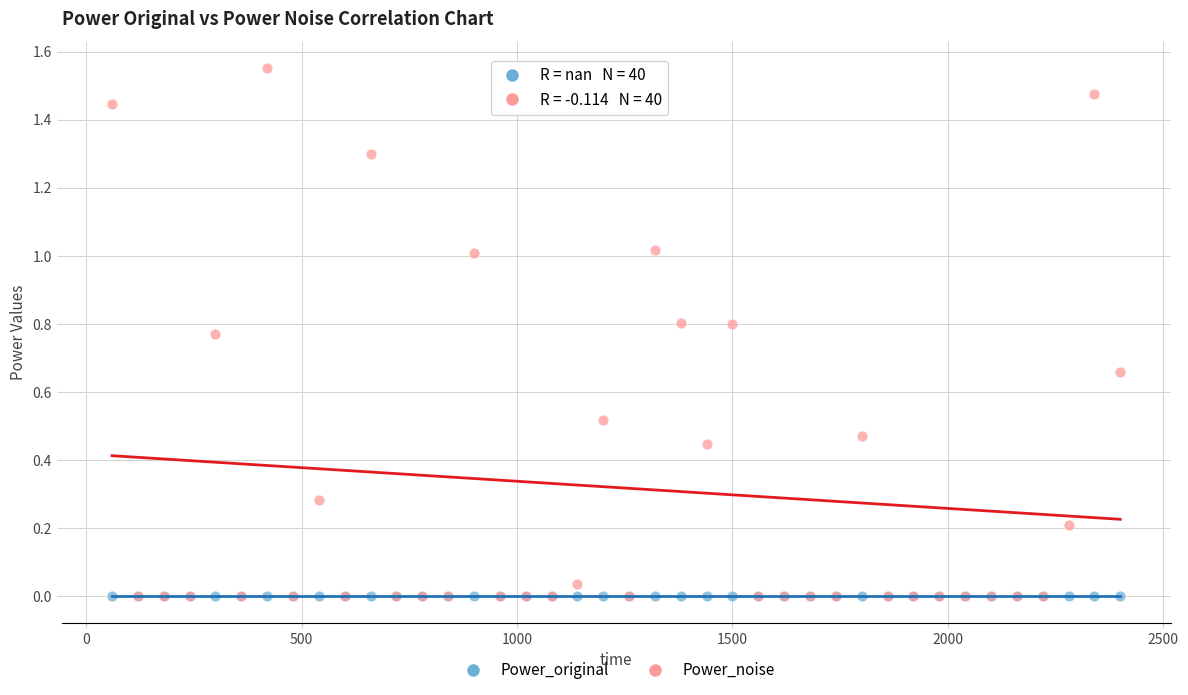

What are all the series names shown in the legend?

Power_original, Power_noise